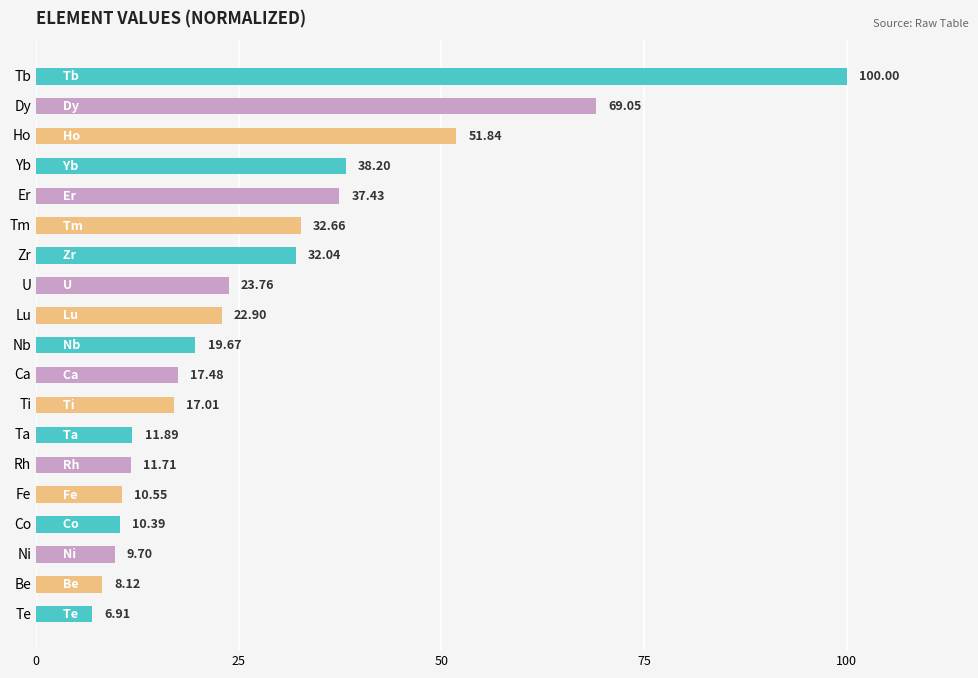

How many distinct data groups are displayed?

1